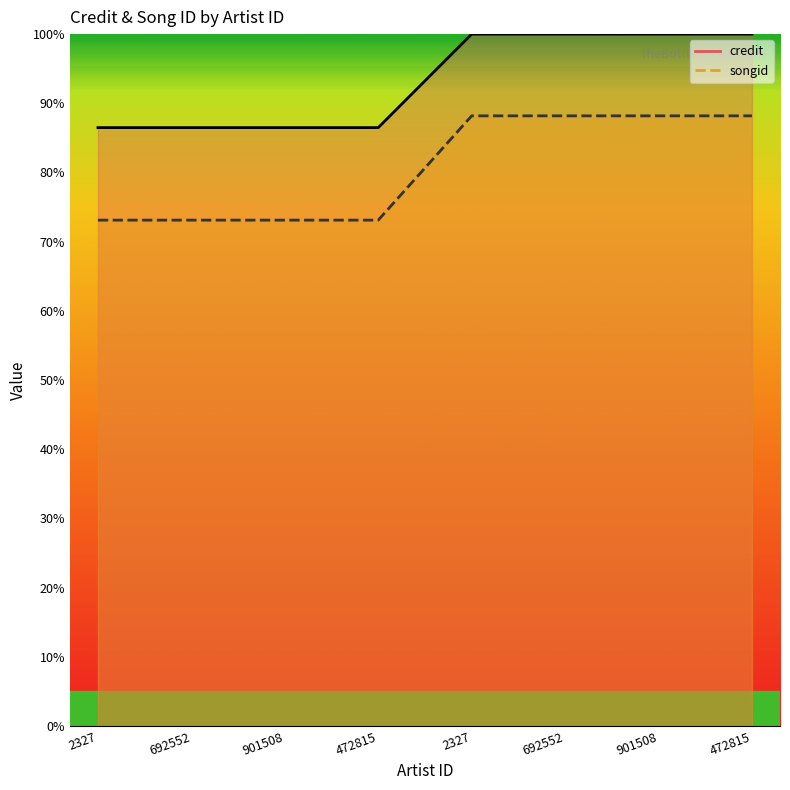

What is the label of the 3rd point from the left?

901508